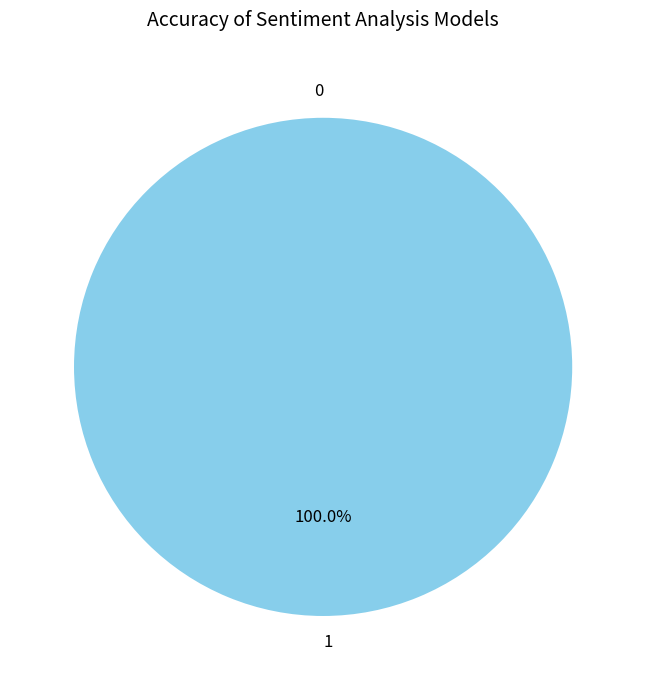

The 1 slice represents 99% of the pie. True or false?

False